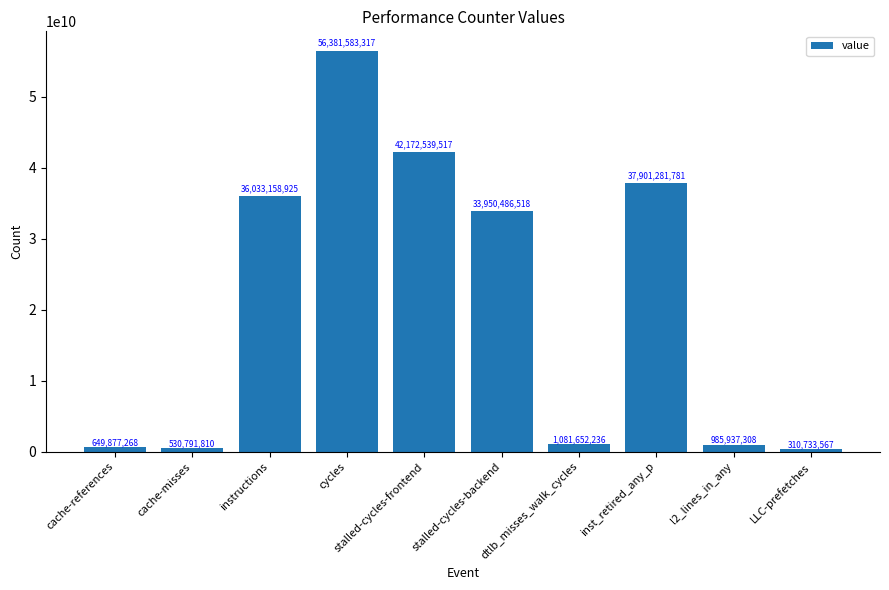

The value at inst_retired_any_p is 53830156843. True or false?

False